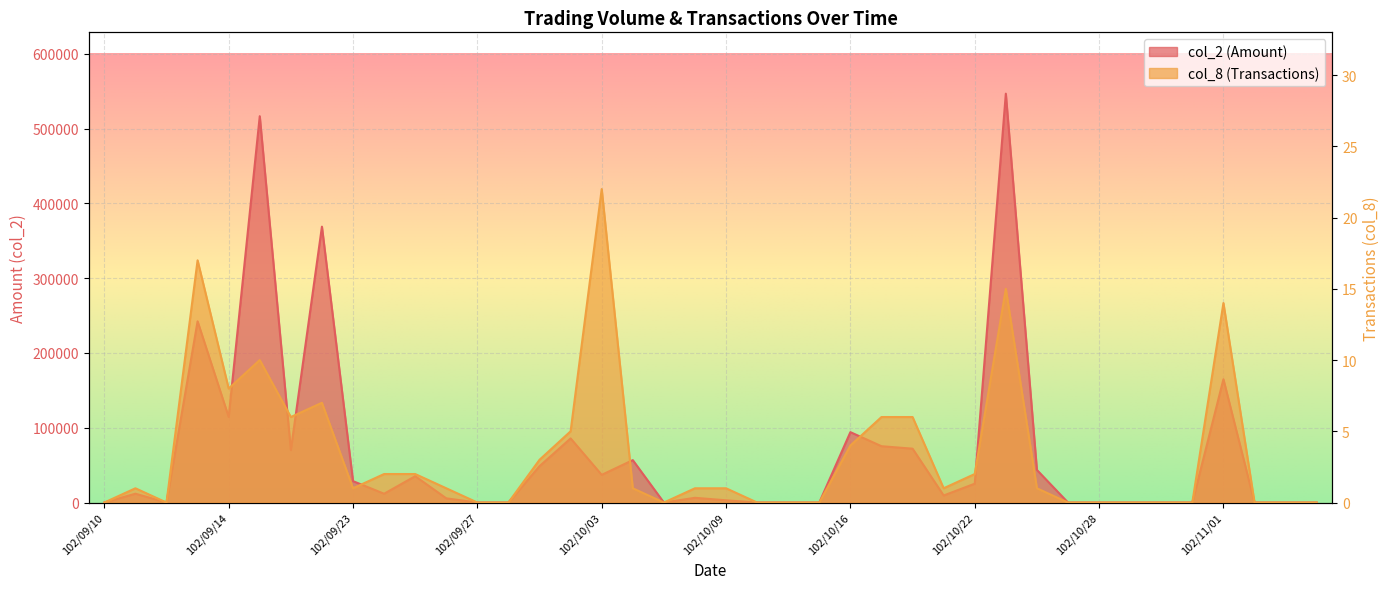

What is the average value of the col_8 (Transactions) series?

3